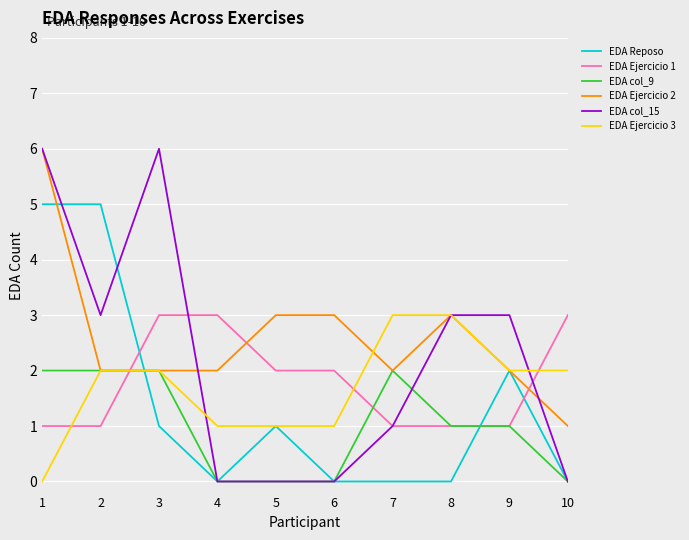

What is the spread (max minus min) of values at 10?

3